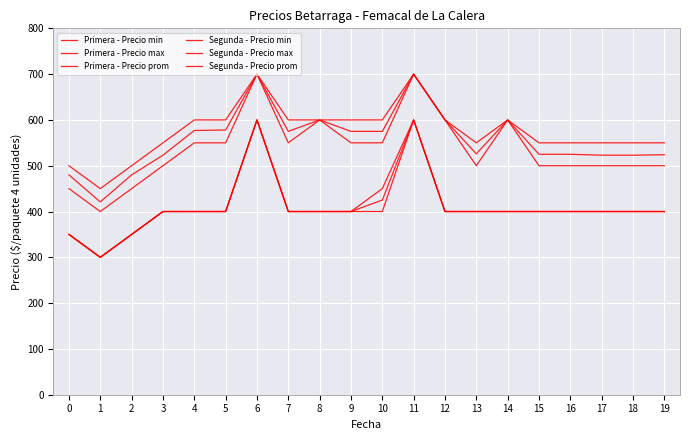

Reading left to right, extract all data points from this chart.

Primera - Precio min: 0=450	1=400	2=450	3=500	4=550	5=550	6=700	7=550	8=600	9=550	10=550	11=700	12=600	13=500	14=600	15=500	16=500	17=500	18=500	19=500
Primera - Precio max: 0=500	1=450	2=500	3=550	4=600	5=600	6=700	7=600	8=600	9=600	10=600	11=700	12=600	13=550	14=600	15=550	16=550	17=550	18=550	19=550
Primera - Precio prom: 0=480	1=421	2=480	3=523	4=577	5=578	6=700	7=575	8=600	9=575	10=575	11=700	12=600	13=526	14=600	15=525	16=525	17=523	18=523	19=524
Segunda - Precio min: 0=350	1=300	2=350	3=400	4=400	5=400	6=600	7=400	8=400	9=400	10=400	11=600	12=400	13=400	14=400	15=400	16=400	17=400	18=400	19=400
Segunda - Precio max: 0=350	1=300	2=350	3=400	4=400	5=400	6=600	7=400	8=400	9=400	10=450	11=600	12=400	13=400	14=400	15=400	16=400	17=400	18=400	19=400
Segunda - Precio prom: 0=350	1=300	2=350	3=400	4=400	5=400	6=600	7=400	8=400	9=400	10=425	11=600	12=400	13=400	14=400	15=400	16=400	17=400	18=400	19=400